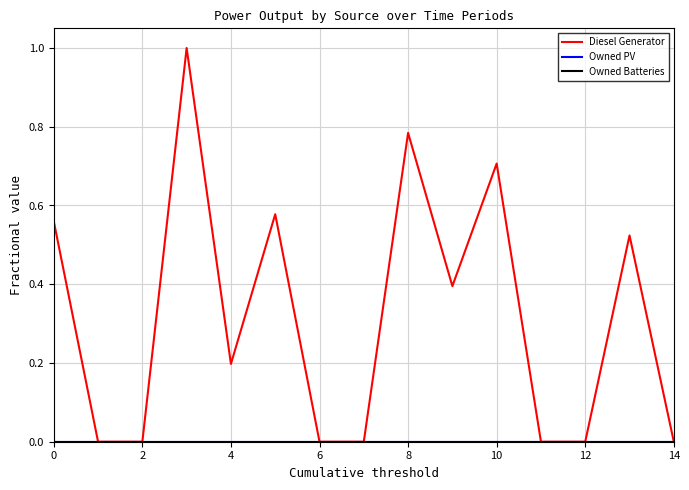

True or false: Diesel Generator and Owned Batteries cross at least once.

False